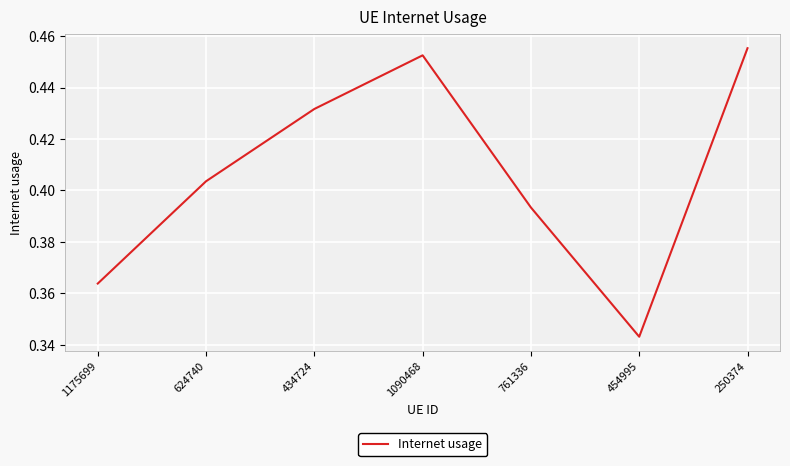

How many interior local peaks (higher than both neighbors) does the data have?

1